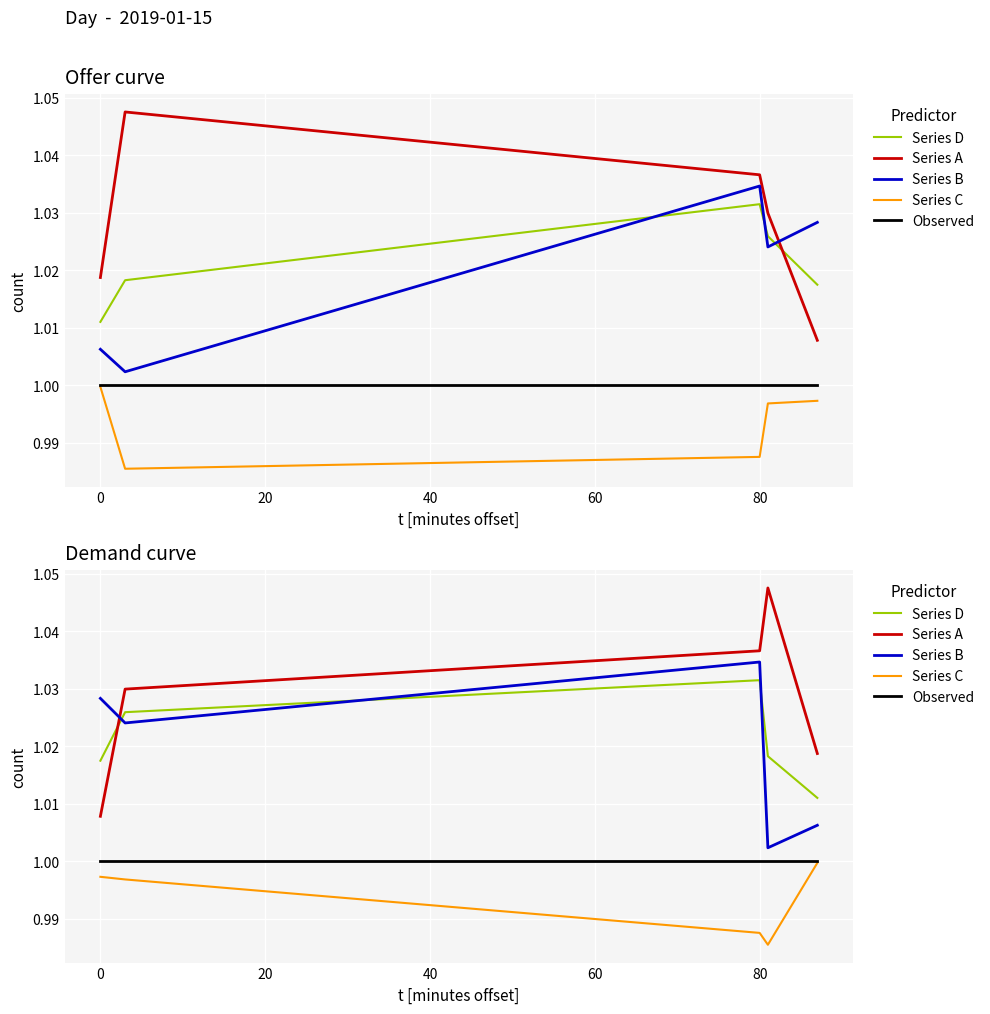

Is the value of Series C at 40 greater than the value of Series A at 40?

No